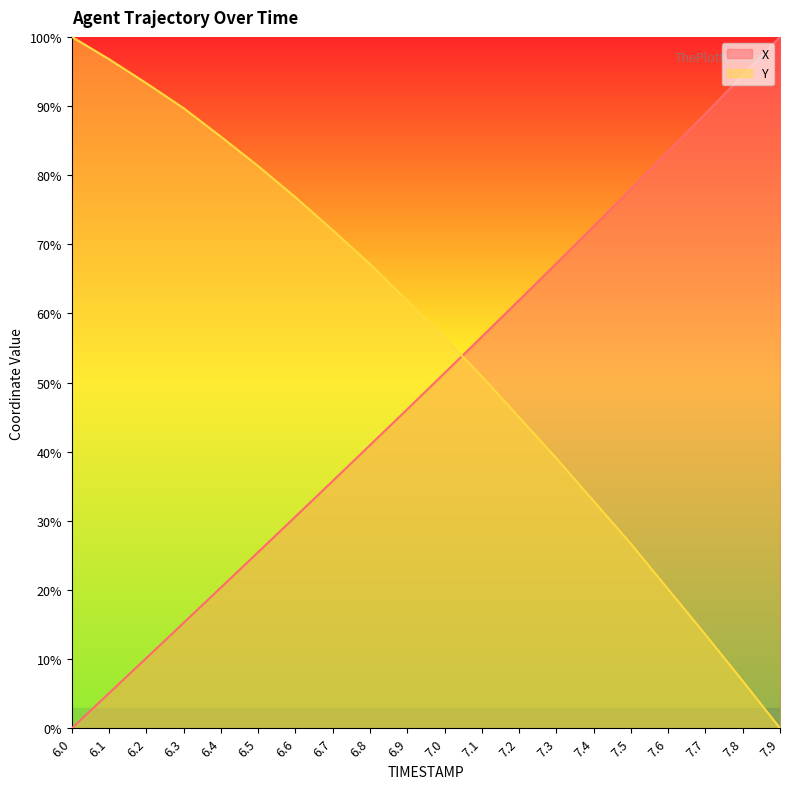

How many intersections are there between X and Y?

1